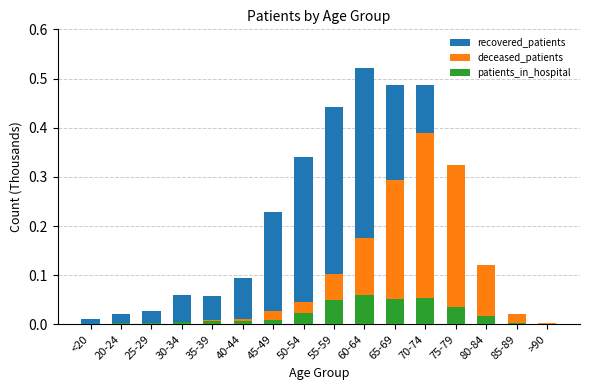

True or false: patients_in_hospital has a value of 0.0 at 45-49.

False